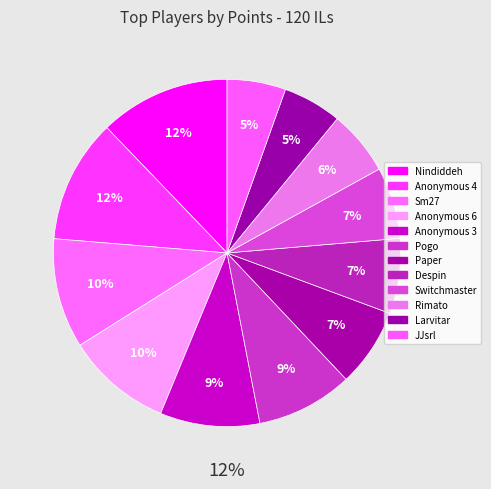

The Anonymous 3 slice represents 9% of the pie. True or false?

True